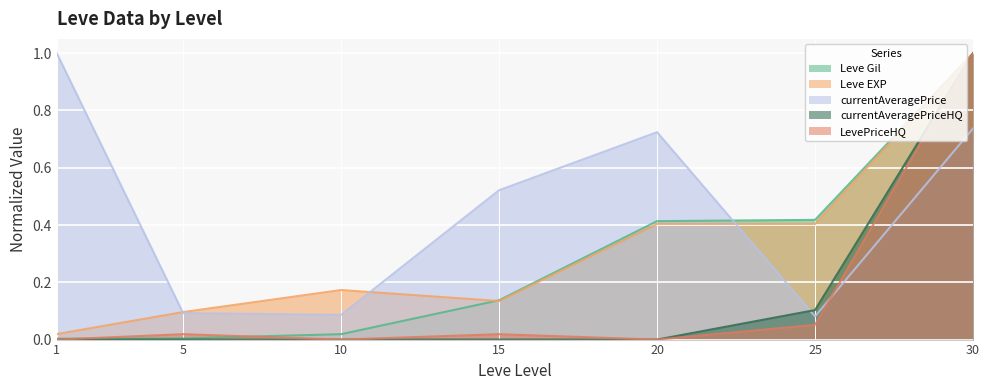

How many intersections are there between currentAveragePrice and currentAveragePriceHQ?

1